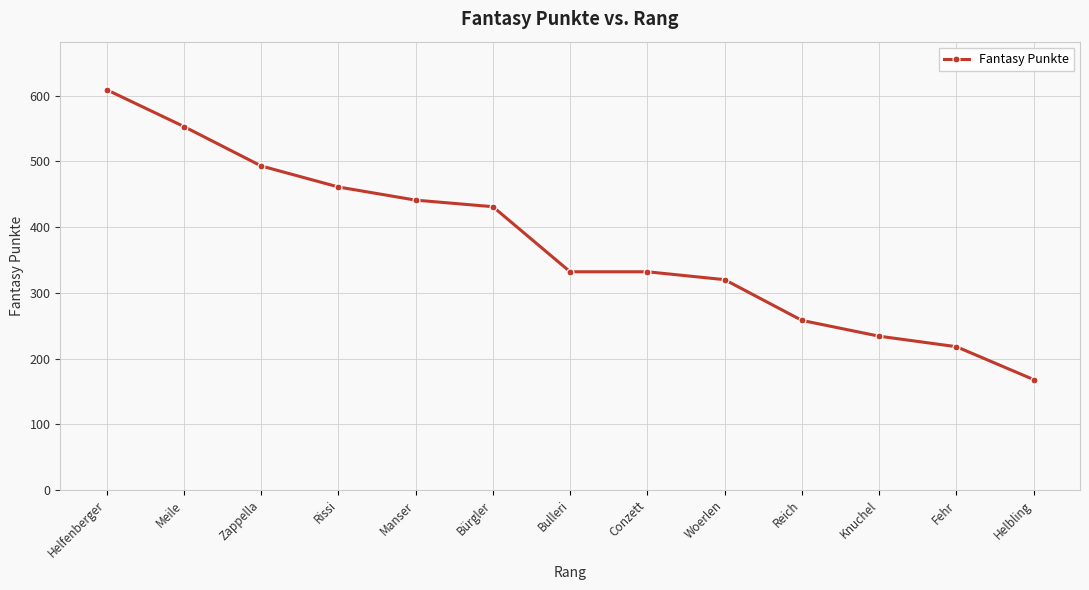

Reading left to right, list all the values displayed in this chart.

Helfenberger=609	Meile=553	Zappella=493	Rissi=461	Manser=441	Bürgler=431	Bulleri=332	Conzett=332	Woerlen=320	Reich=258	Knuchel=234	Fehr=218	Helbling=168